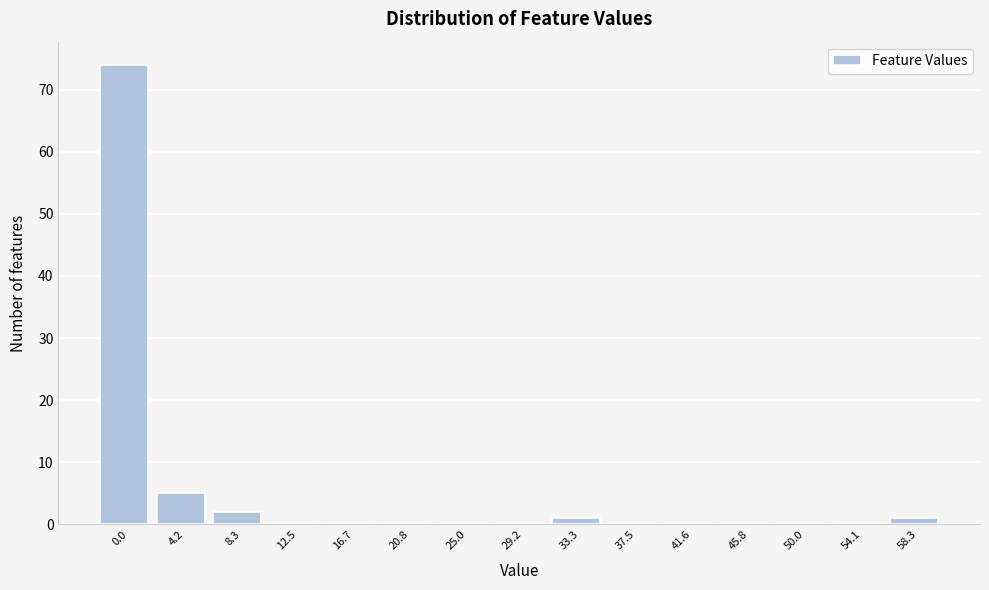

Reading left to right, what are all the values shown in this chart?

0.0=74	4.2=5	8.3=2	12.5=0	16.7=0	20.8=0	25.0=0	29.2=0	33.3=1	37.5=0	41.6=0	45.8=0	50.0=0	54.1=0	58.3=1